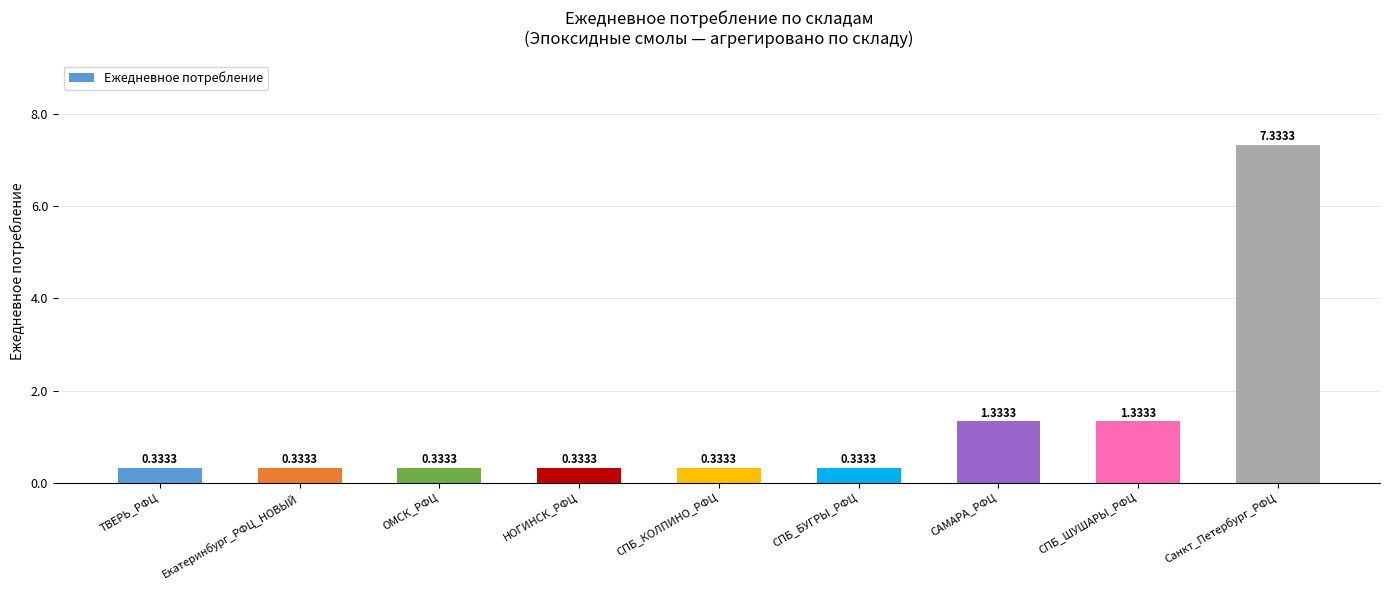

Between Санкт_Петербург_РФЦ and ОМСК_РФЦ, which is larger?

Санкт_Петербург_РФЦ